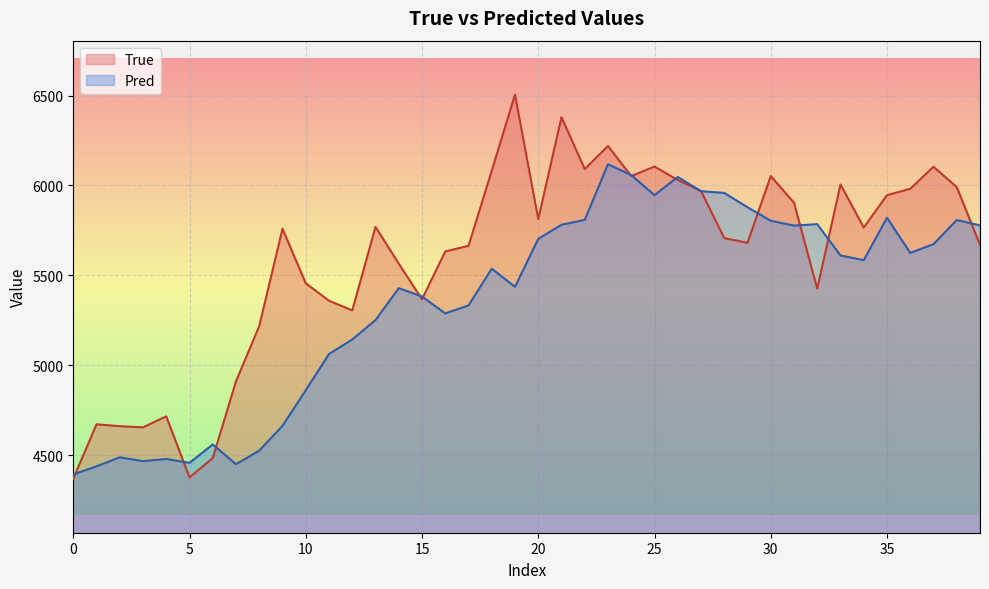

Which series has the largest range (max minus min)?

True